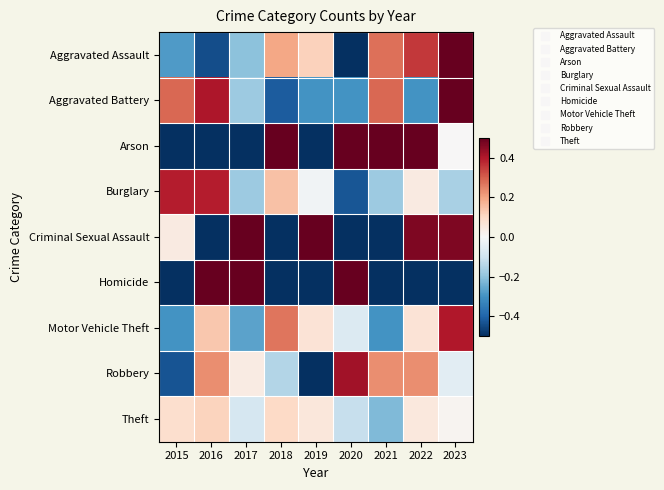

Reading left to right, what are all the values shown in this chart?

Aggravated Assault: 2015=-0.3	2016=-0.4	2017=-0.2	2018=0.2	2019=0.1	2020=-0.5	2021=0.3	2022=0.4	2023=0.5
Aggravated Battery: 2015=0.3	2016=0.4	2017=-0.2	2018=-0.4	2019=-0.3	2020=-0.3	2021=0.3	2022=-0.3	2023=0.5
Arson: 2015=-0.5	2016=-1.0	2017=-0.5	2018=0.5	2019=-0.5	2020=0.5	2021=0.5	2022=1.0	2023=0.0
Burglary: 2015=0.4	2016=0.4	2017=-0.2	2018=0.1	2019=-0.0	2020=-0.4	2021=-0.2	2022=0.0	2023=-0.2
Criminal Sexual Assault: 2015=0.0	2016=-0.6	2017=0.9	2018=-0.6	2019=0.7	2020=-0.8	2021=-0.6	2022=0.5	2023=0.5
Homicide: 2015=-1.0	2016=2.0	2017=2.0	2018=-1.0	2019=-1.0	2020=2.0	2021=-1.0	2022=-1.0	2023=-1.0
Motor Vehicle Theft: 2015=-0.3	2016=0.1	2017=-0.3	2018=0.3	2019=0.1	2020=-0.1	2021=-0.3	2022=0.1	2023=0.4
Robbery: 2015=-0.4	2016=0.2	2017=0.0	2018=-0.1	2019=-0.5	2020=0.4	2021=0.2	2022=0.2	2023=-0.1
Theft: 2015=0.1	2016=0.1	2017=-0.1	2018=0.1	2019=0.1	2020=-0.1	2021=-0.2	2022=0.1	2023=0.0